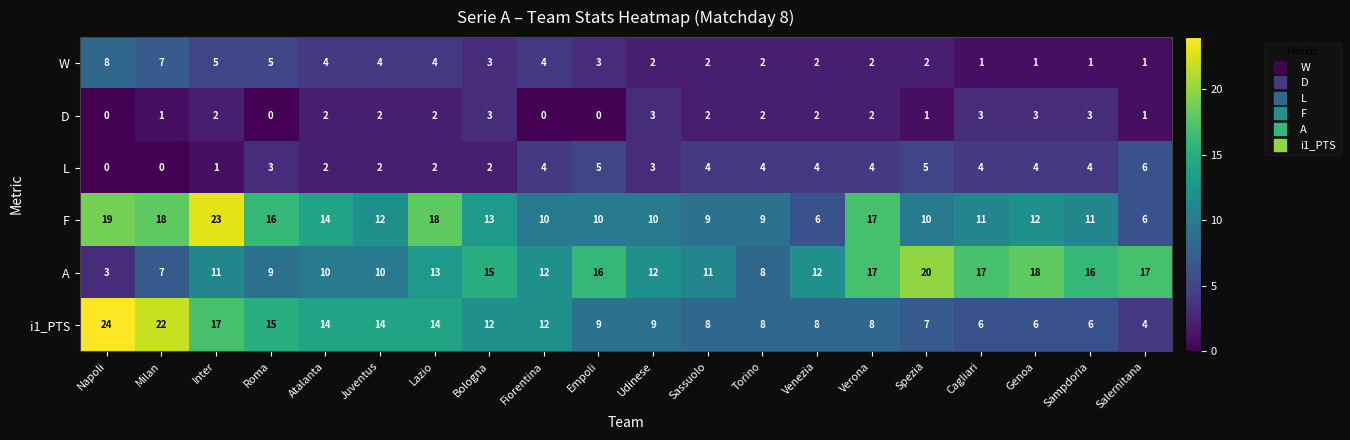

Is it true that i1_PTS equals 35 at Napoli?

False